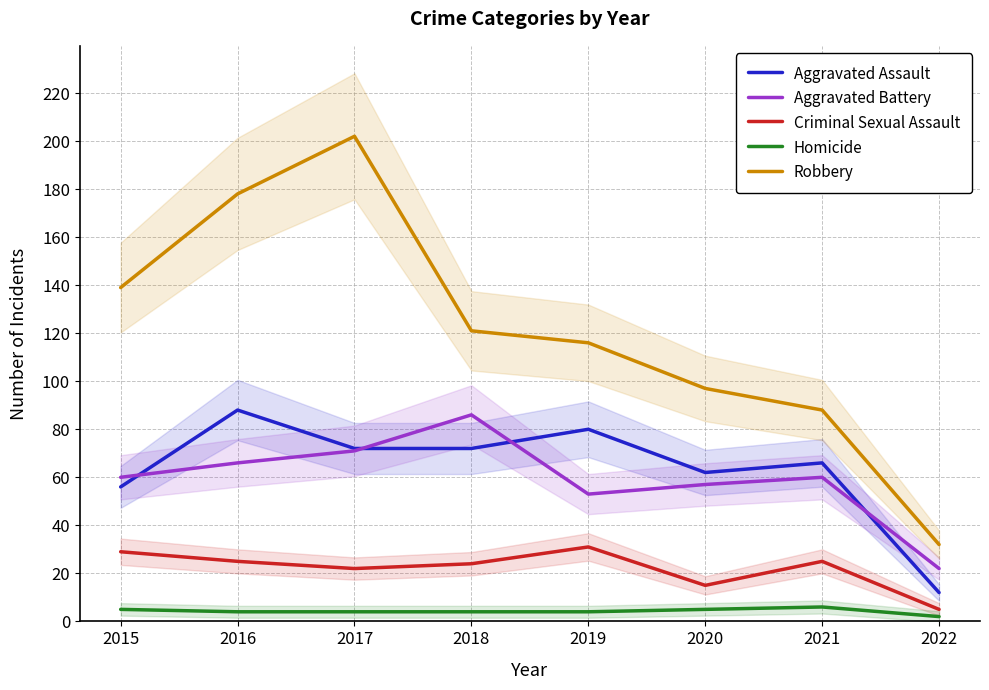

At how many categories does at least one series exceed 129?

3